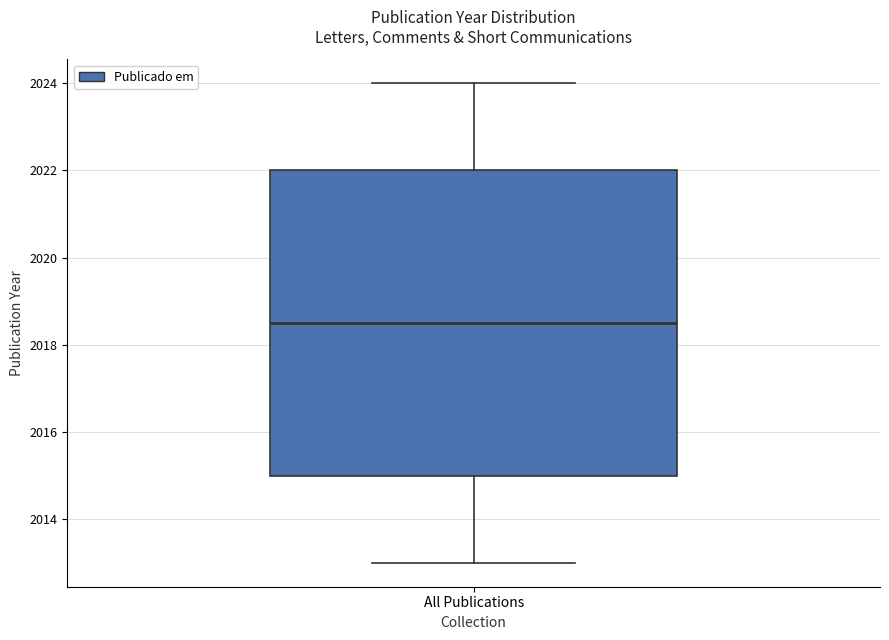

Where is the lower edge of the box for All Publications on the y-axis? The values are not printed on the chart, so give them approximately, as read against the axis.

2015.0